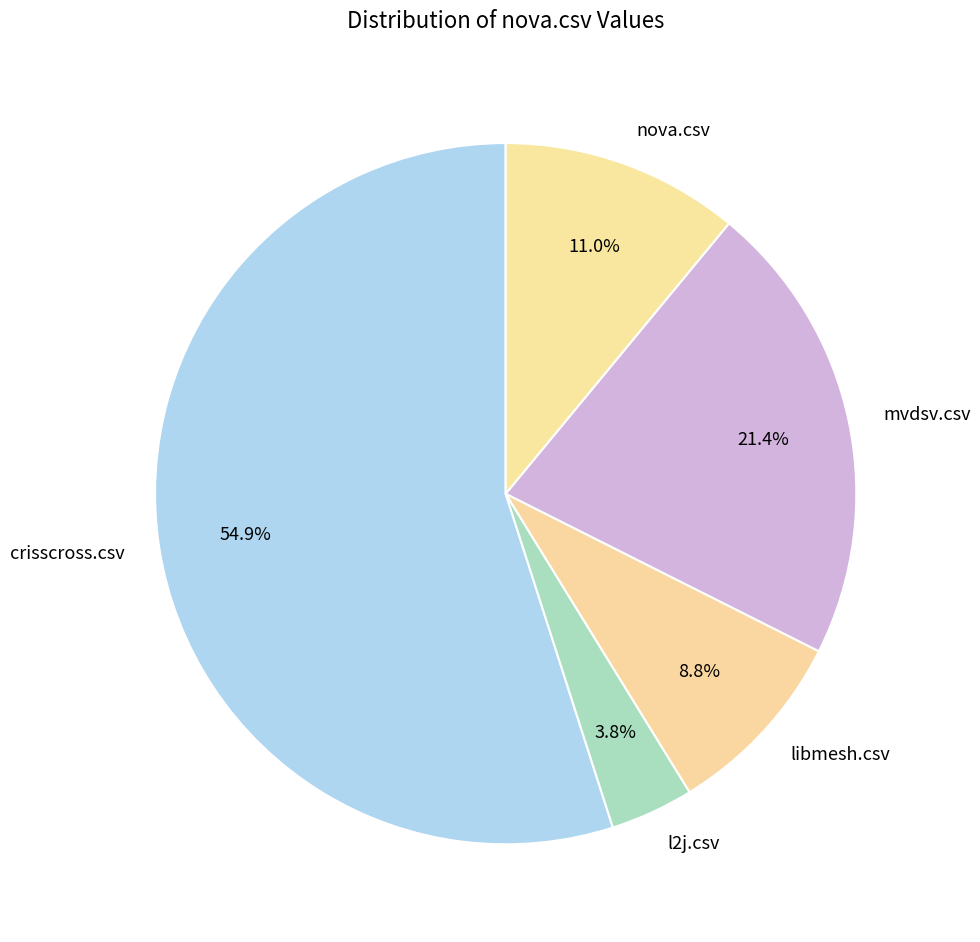

Which category has the smallest portion of the pie?

l2j.csv